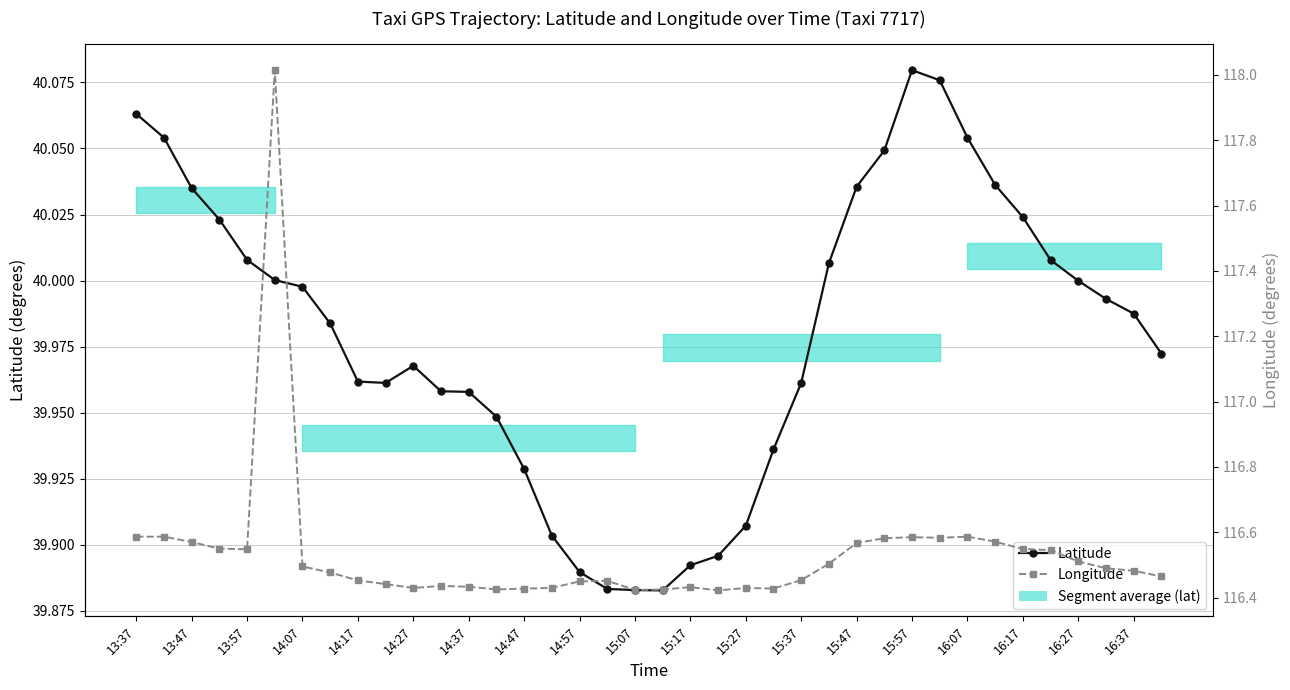

Which has a higher value, 22 or 29?

29